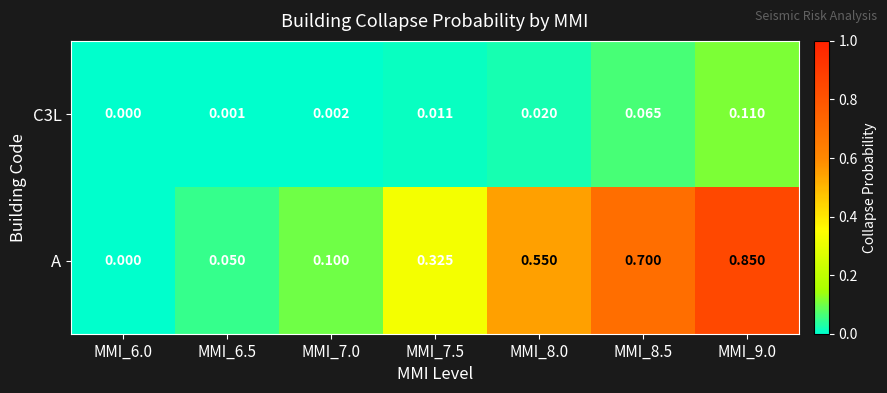

Which series changed the most between MMI_6.5 and MMI_9.0?

A